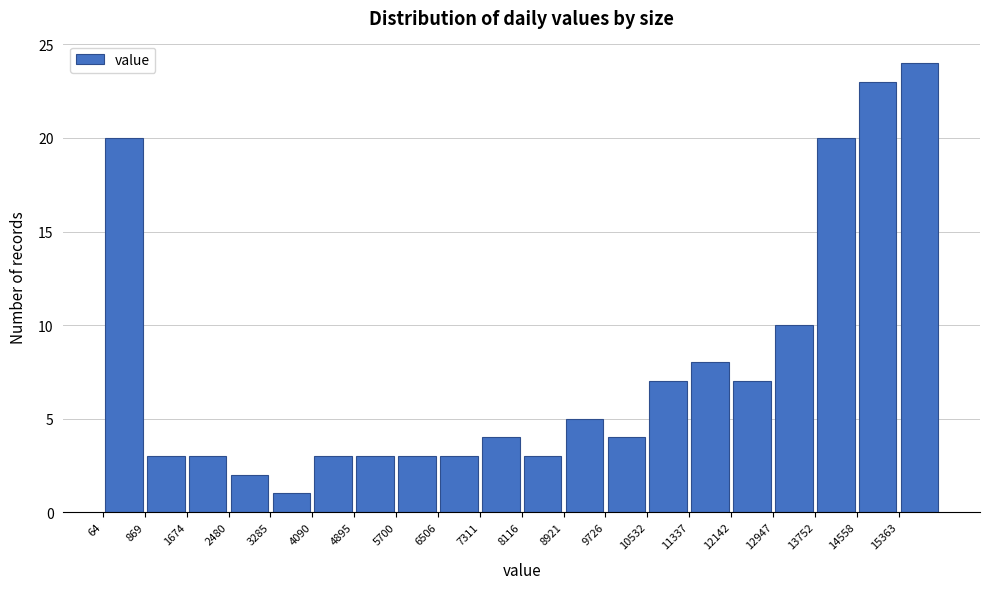

Reading left to right, list every bar in this chart as the range it spans on the x-axis followed by its height. Neither the bar edges nor the heights are printed on the chart, so give them approximately, as read against the axes.

100 to 900: 20
900 to 1700: 3
1700 to 2500: 3
2500 to 3300: 2
3300 to 4100: 1
4100 to 4900: 3
4900 to 5700: 3
5700 to 6500: 3
6500 to 7300: 3
7300 to 8100: 4
8100 to 8900: 3
8900 to 9700: 5
9700 to 10500: 4
10500 to 11300: 7
11300 to 12100: 8
12100 to 12900: 7
12900 to 13800: 10
13800 to 14600: 20
14600 to 15400: 23
15400 to 16200: 24